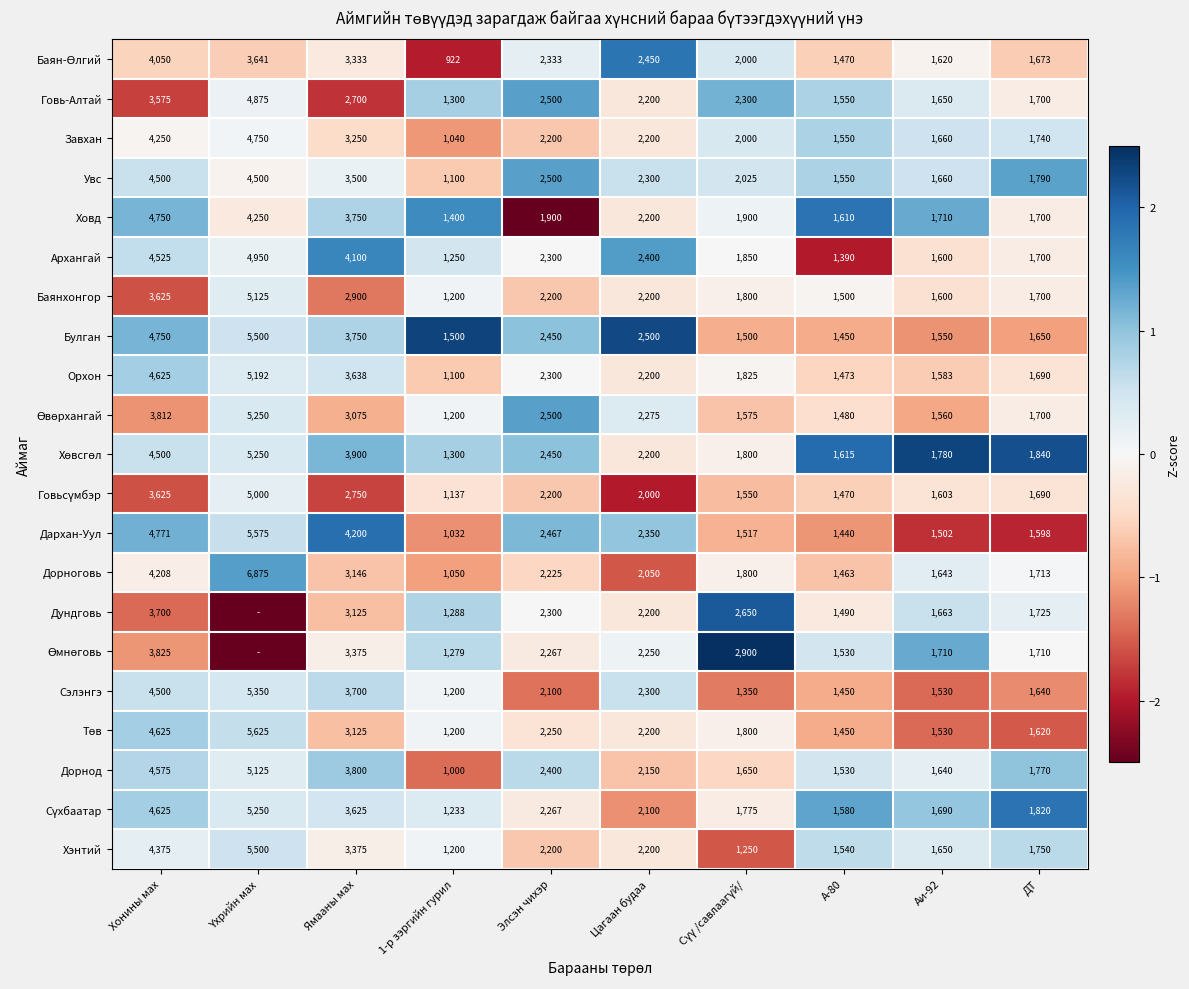

Where does the Дархан-Уул series first go above 2350?

Хонины мах